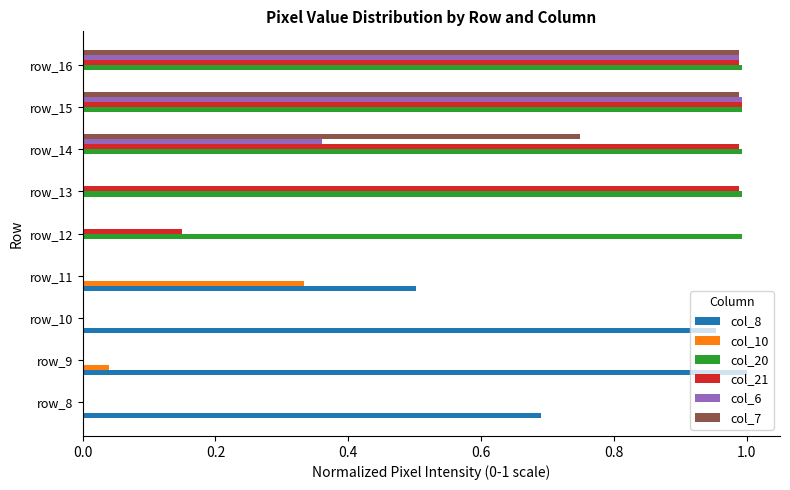

Between row_14 and row_16, which series saw the biggest shift?

col_6